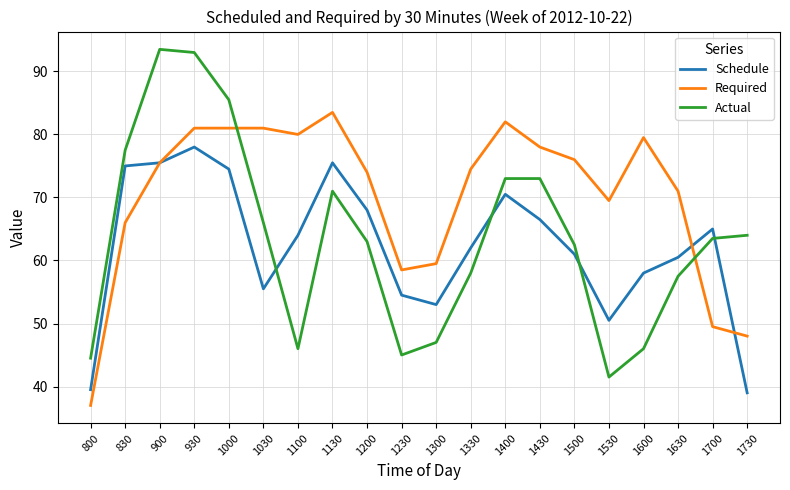

Which series has the widest spread of values?

Actual